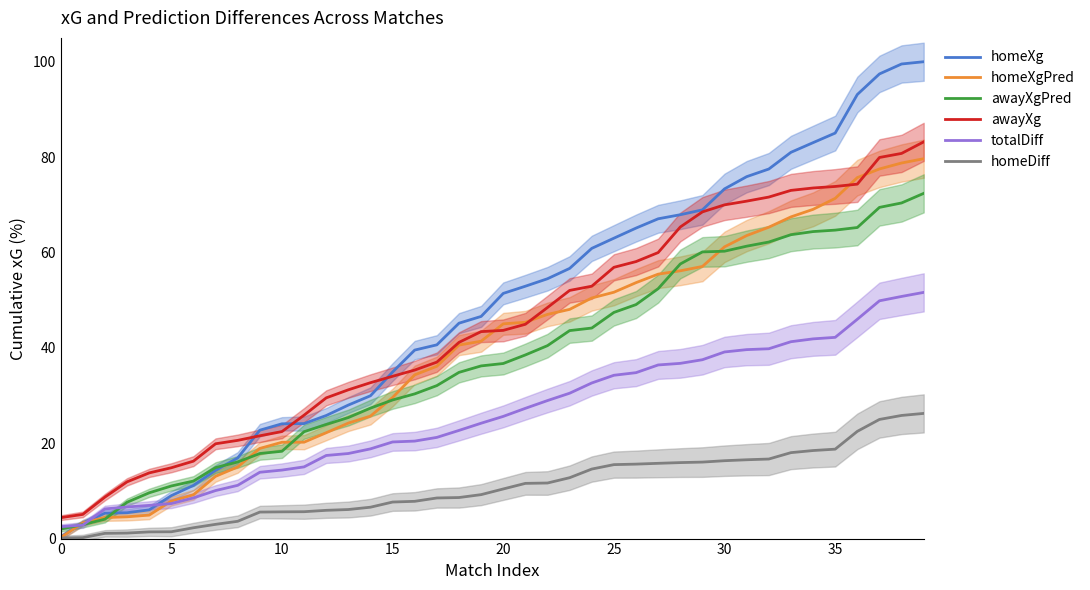

Rank the series at 23 from highest to lowest value.

homeXg, awayXg, homeXgPred, awayXgPred, totalDiff, homeDiff